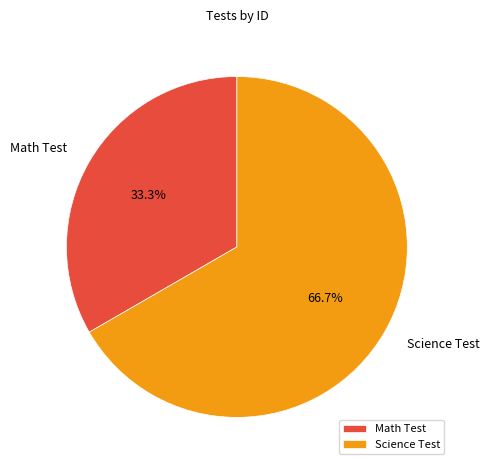

How many segments does this pie chart have?

2